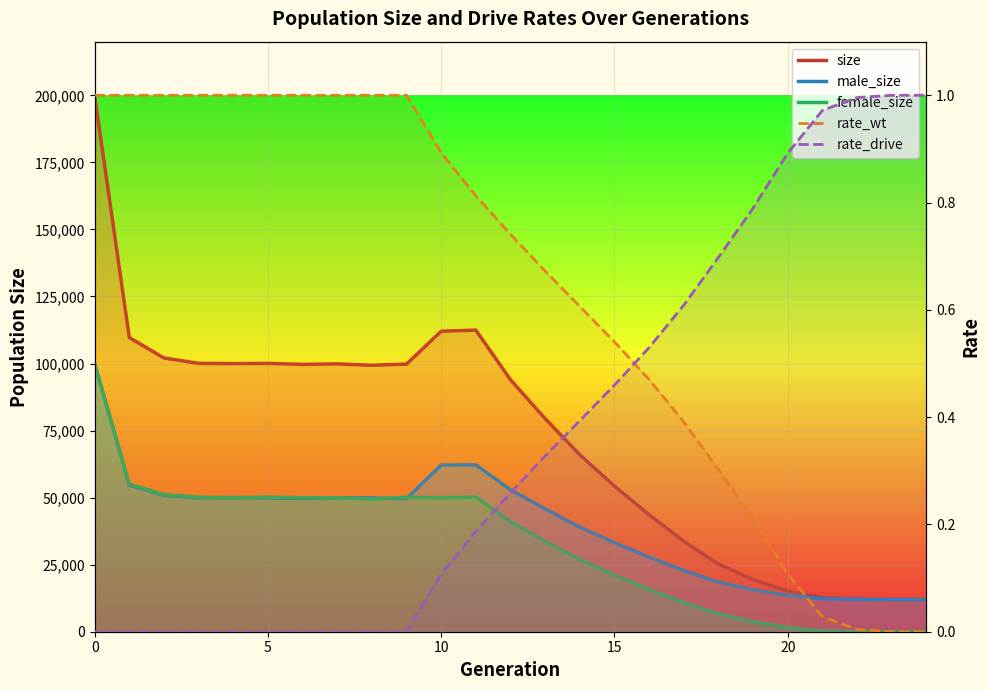

Reading left to right, what are all the values shown in this chart?

size: 199781.0	109671.0	102059.0	100066.0	99963.0	100048.0	99668.0	99870.0	99333.0	99793.0	112044.0	112454.0	93946.0	79466.0	65955.0	54295.0	43612.0	33723.0	25222.0	19456.0	15140.0	12697.0	12104.0	12000.0	12000.0
male_size: 100045.0	54648.0	50883.0	49901.0	50069.0	49848.0	49697.0	49916.0	49911.0	49602.0	62159.0	62204.0	52920.0	45795.0	39025.0	33193.0	27853.0	22831.0	18523.0	15685.0	13577.0	12339.0	12055.0	12000.0	12000.0
female_size: 99736.0	55023.0	51176.0	50165.0	49894.0	50200.0	49971.0	49954.0	49422.0	50191.0	49885.0	50250.0	41026.0	33671.0	26930.0	21102.0	15759.0	10892.0	6699.0	3771.0	1563.0	358.0	49.0	0.0	0.0
rate_wt: 1.0	1.0	1.0	1.0	1.0	1.0	1.0	1.0	1.0	1.0	0.9	0.8	0.7	0.7	0.6	0.5	0.5	0.4	0.3	0.2	0.1	0.0	0.0	0.0	0.0
rate_drive: 0.0	0.0	0.0	0.0	0.0	0.0	0.0	0.0	0.0	0.0	0.1	0.2	0.3	0.3	0.4	0.5	0.5	0.6	0.7	0.8	0.9	1.0	1.0	1.0	1.0